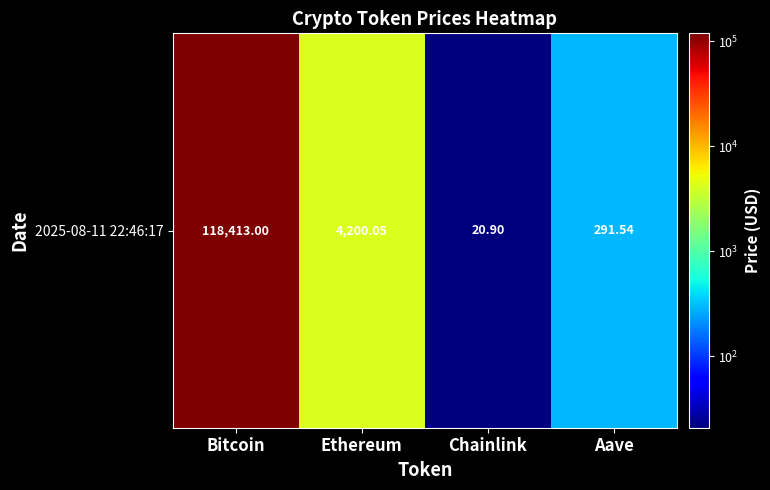

What is the sum of all values?

122925.5